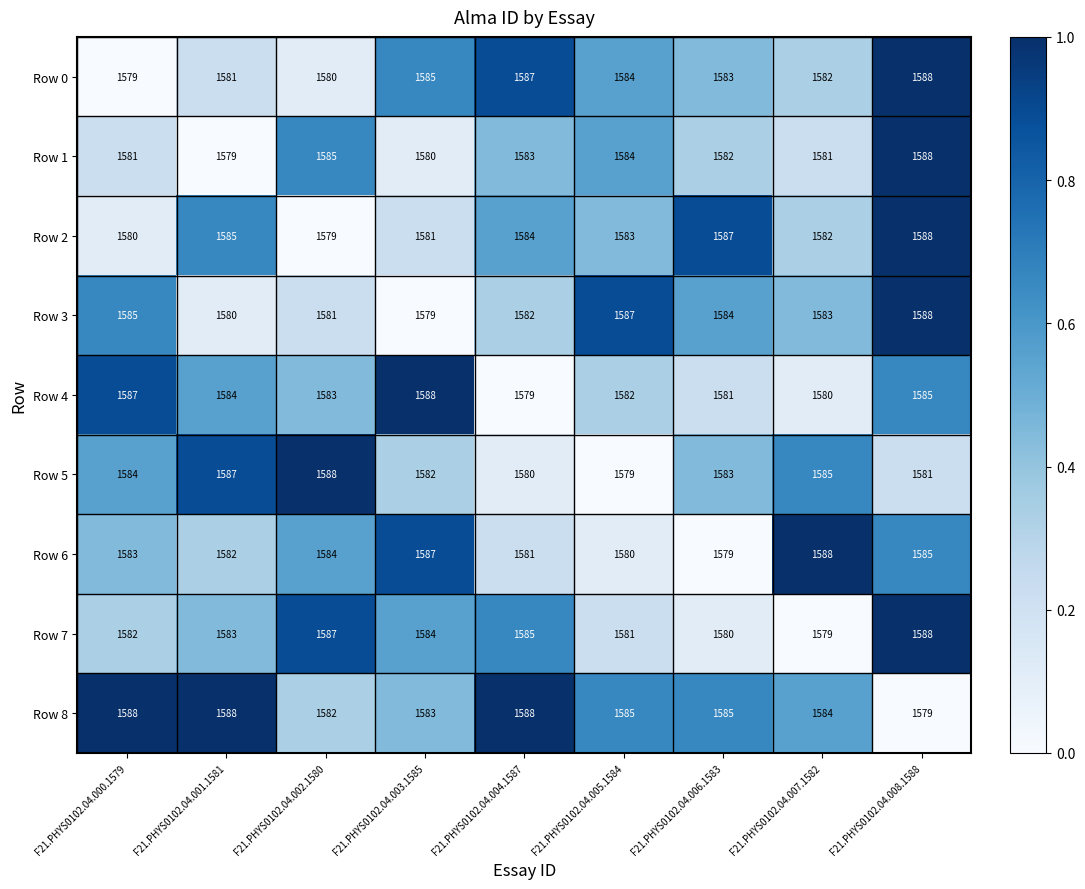

At F21.PHYS0102.04.002.1580, list the series in order from smallest to largest.

Row 2, Row 0, Row 3, Row 8, Row 4, Row 6, Row 1, Row 7, Row 5